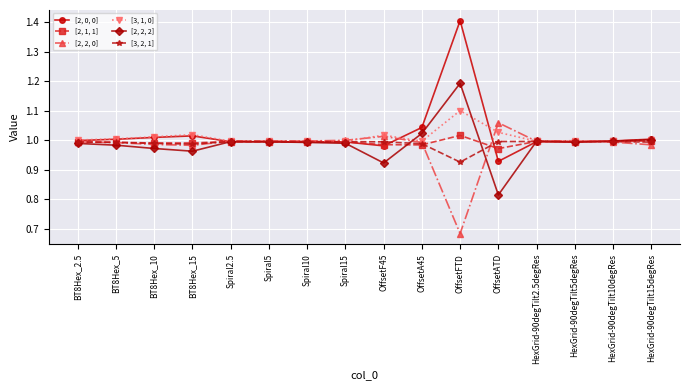

True or false: [2, 0, 0] has more than 0 points higher than both neighbors.

True